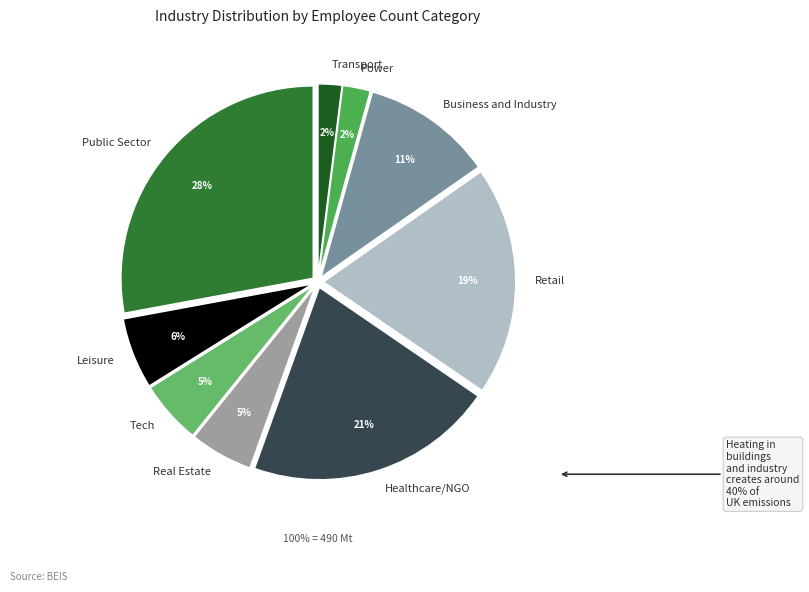

Which slice is the largest?

Public Sector